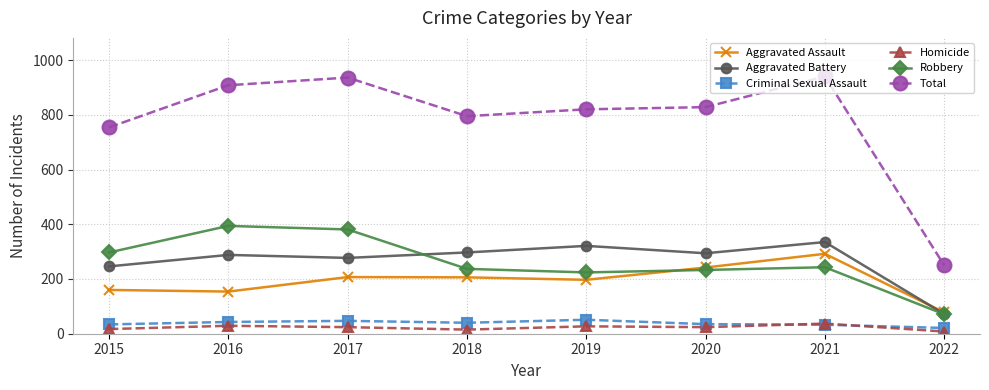

Which series has the widest spread of values?

Total